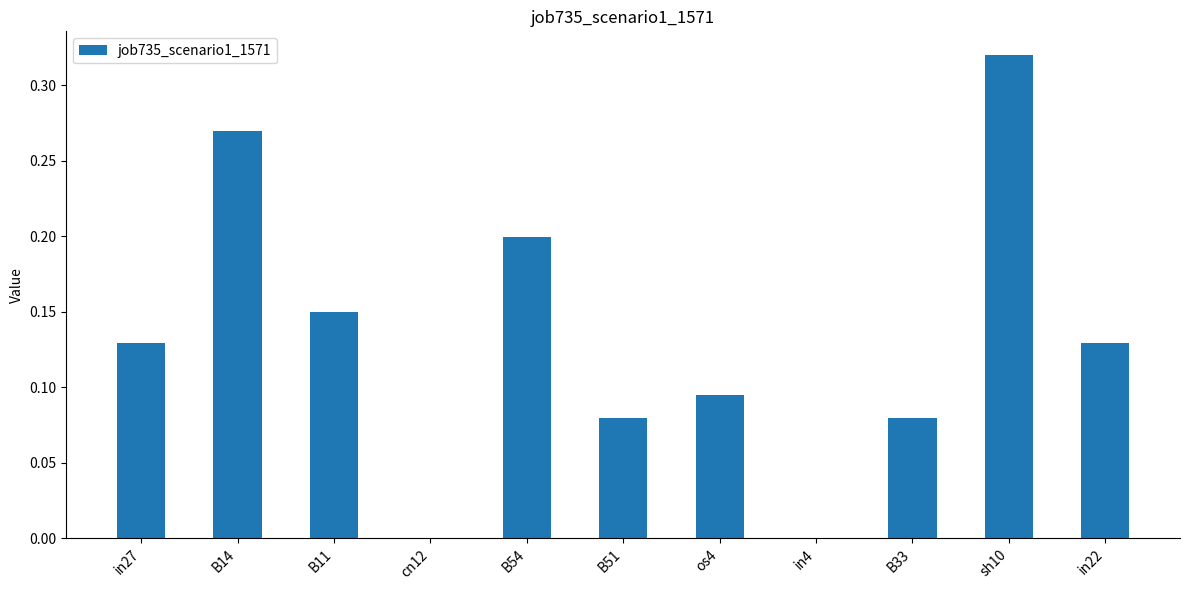

At which category does the chart reach its peak across all series?

sh10